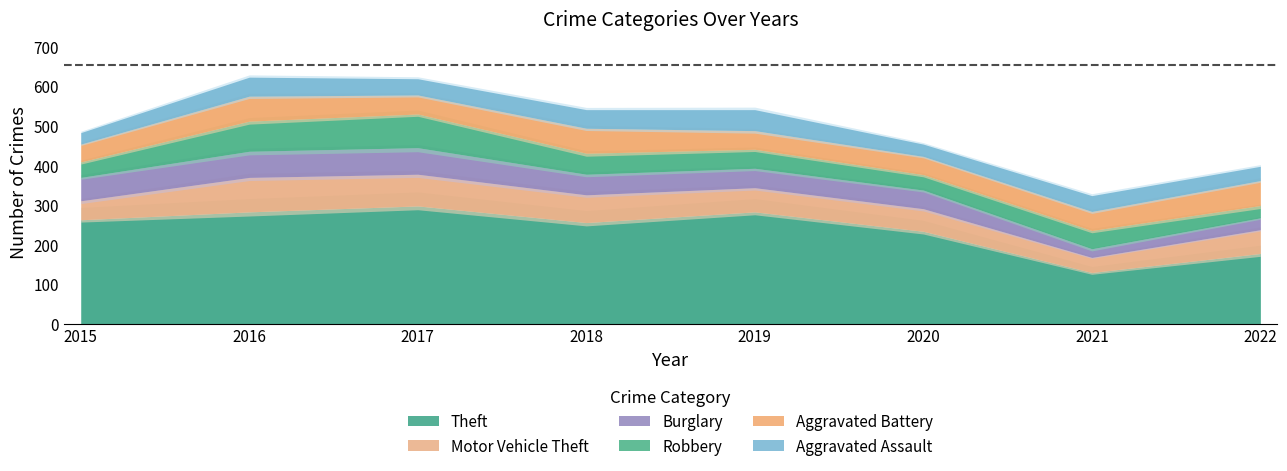

Reading left to right, extract all data points from this chart.

Theft: 262	282	297	255	282	233	129	177
Motor Vehicle Theft: 48	87	80	70	61	57	38	60
Burglary: 59	66	67	52	49	47	22	30
Robbery: 39	76	85	53	48	39	46	31
Aggravated Battery: 45	63	48	63	47	46	48	63
Aggravated Assault: 29	48	41	47	53	31	40	36